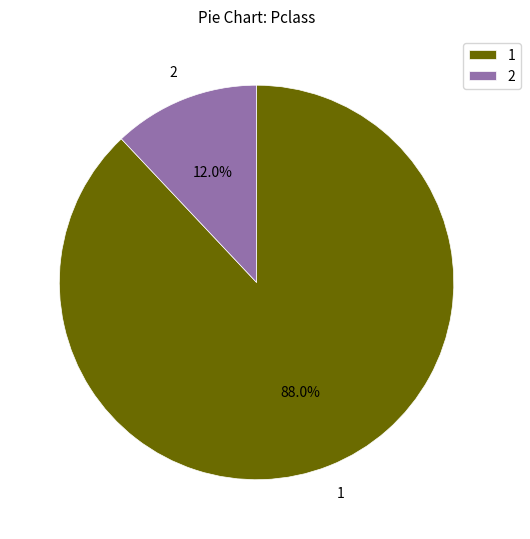

What portion of the pie excludes 2?

88.0%